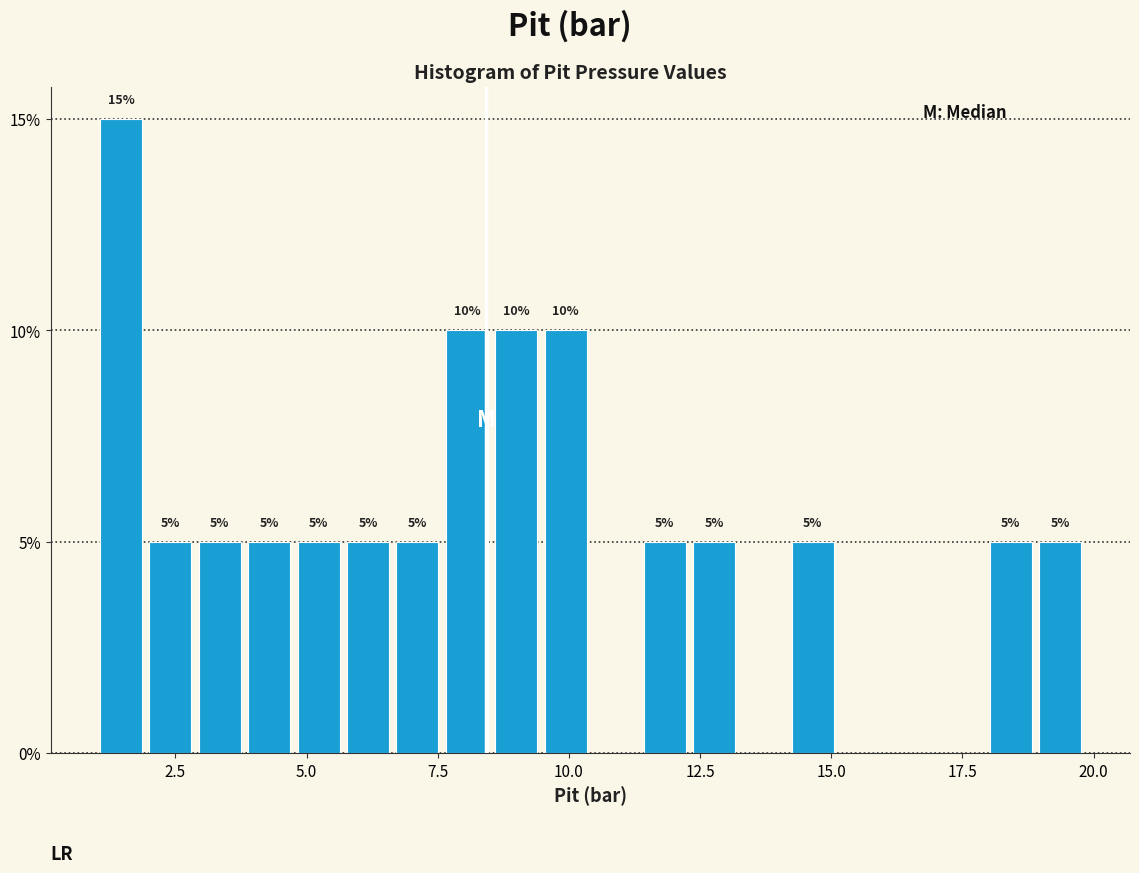

Around what value on the x-axis is the tallest bar? Give the approximate position of its centre, as read against the axis.

1.5